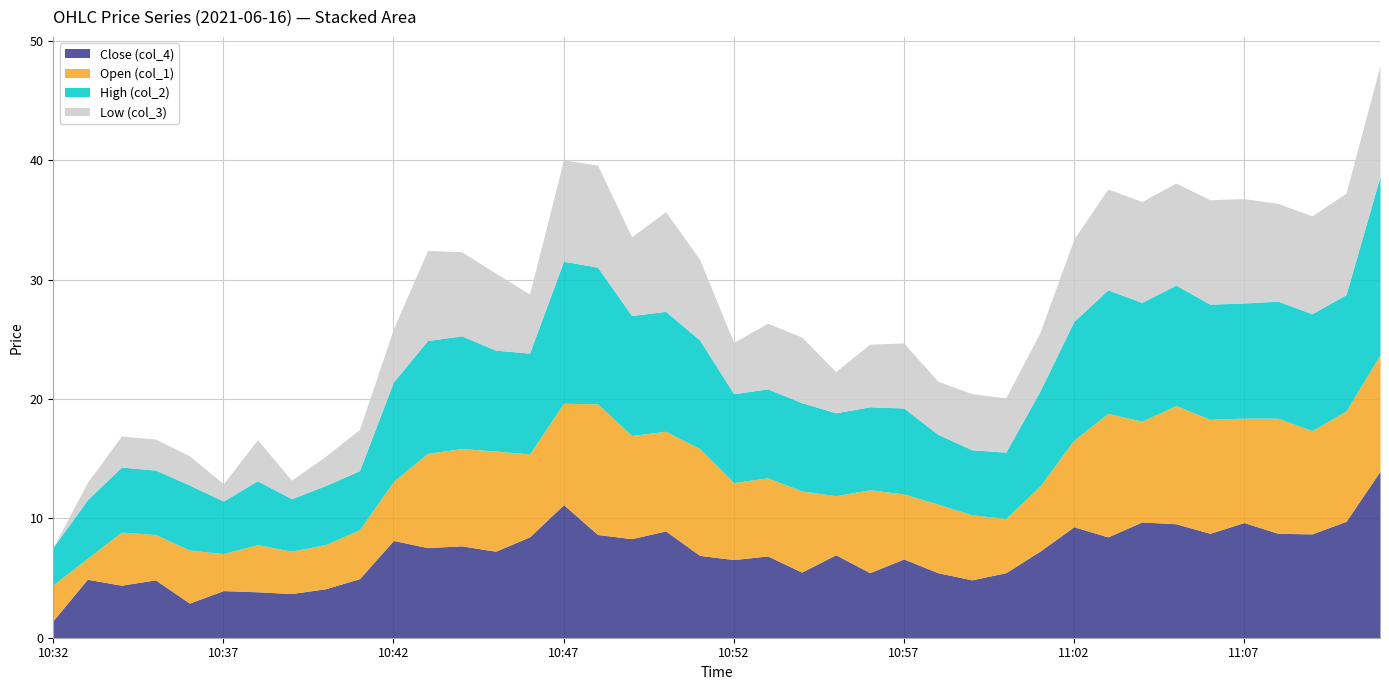

Which series has the largest total across all categories?

High (col_2)